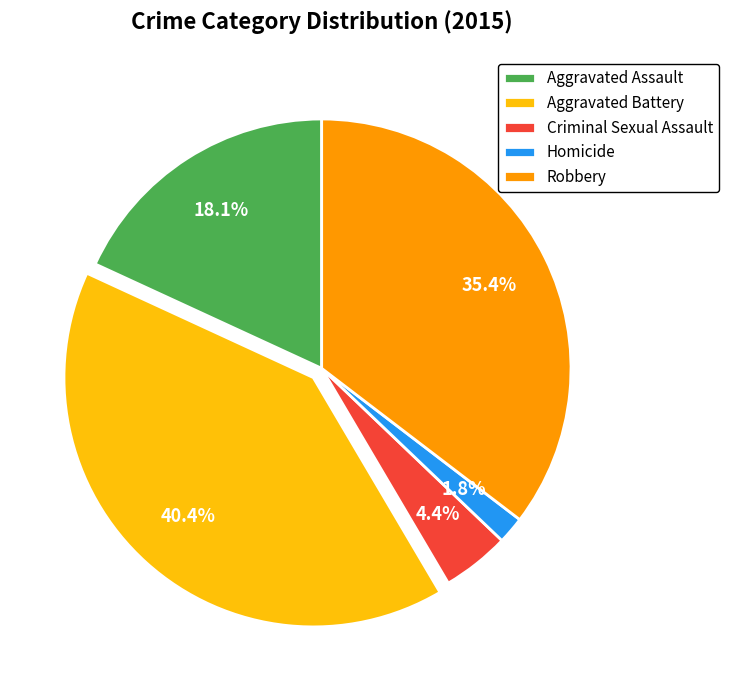

What percentage is NOT represented by Criminal Sexual Assault?

95.6%